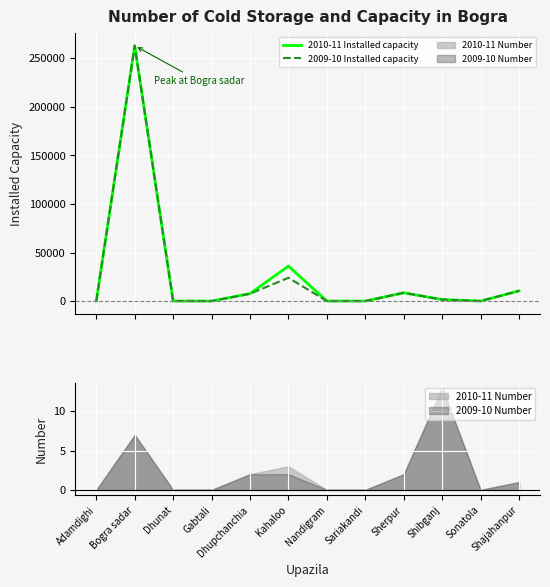

What position from the left is Nandigram?

7